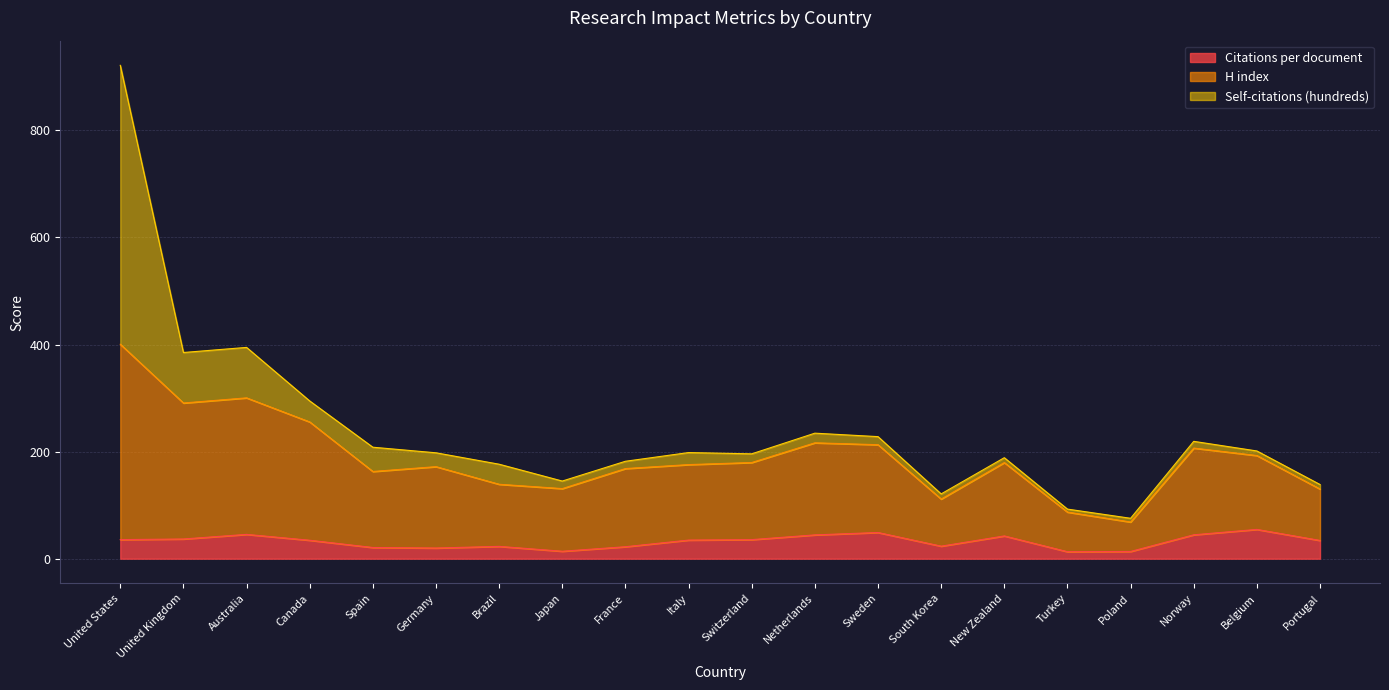

Where does the H index series first go above 179?

United States